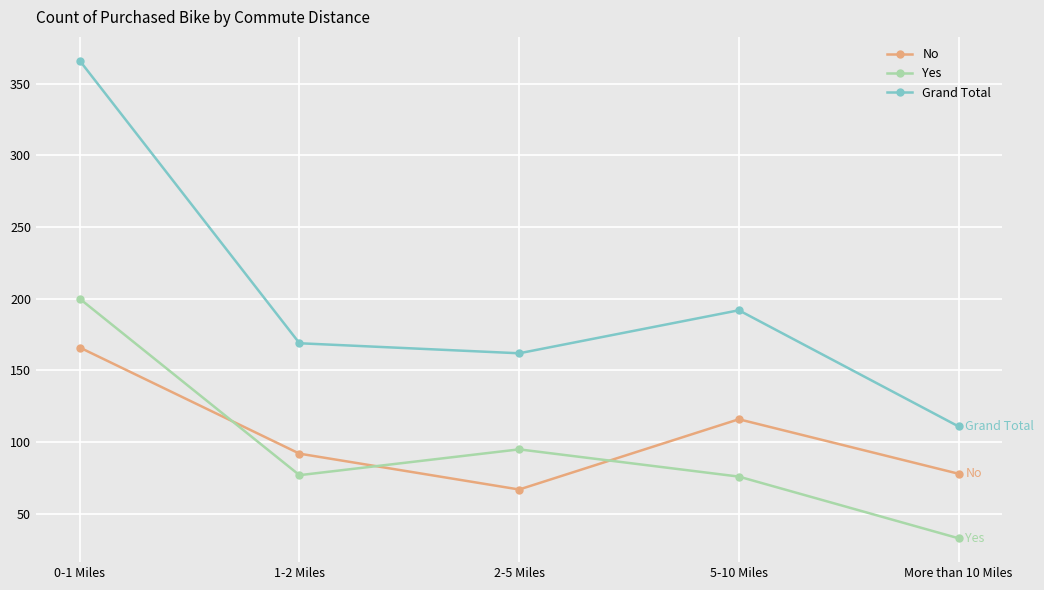

How many intersections are there between No and Yes?

3